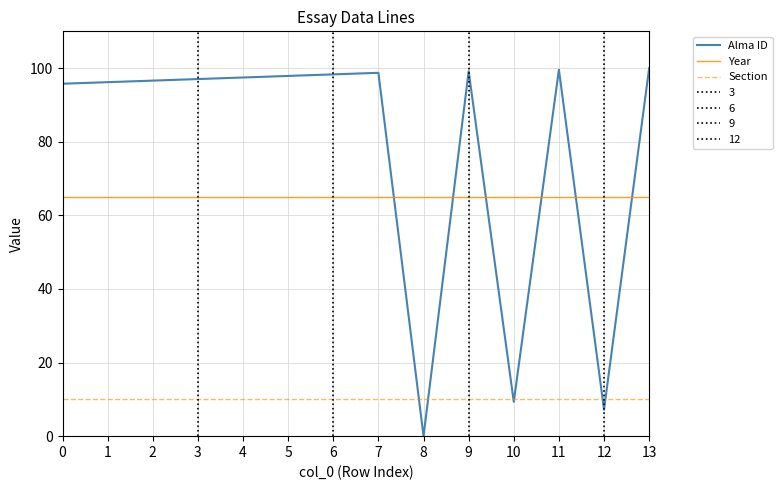

The Alma ID series shows 27.6 at 4. True or false?

False